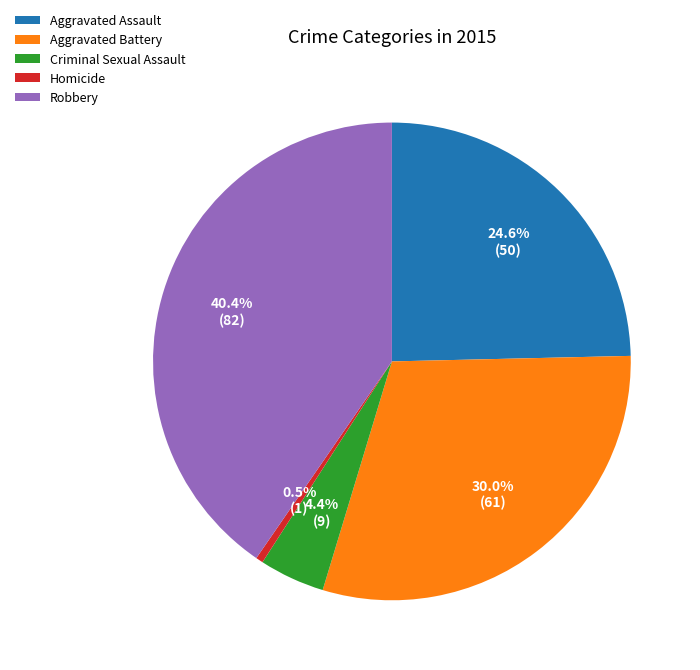

Rank the categories by value from lowest to highest.

Homicide, Criminal Sexual Assault, Aggravated Assault, Aggravated Battery, Robbery